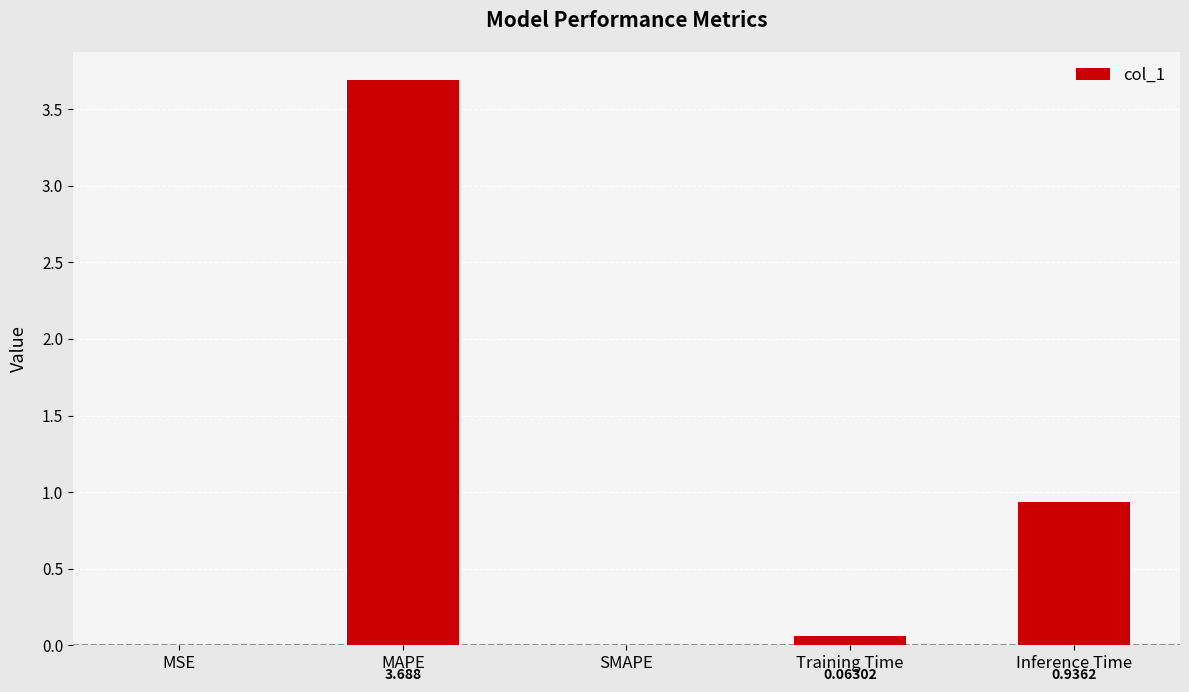

What is the sum of the values at Training Time and MAPE?

3.8